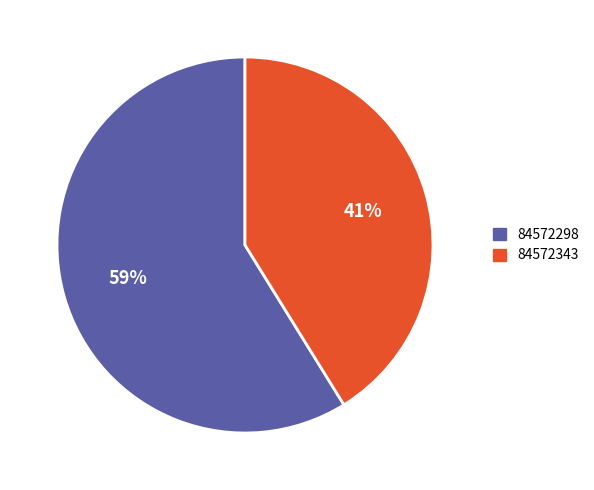

Is there any slice that represents more than half of the pie?

Yes